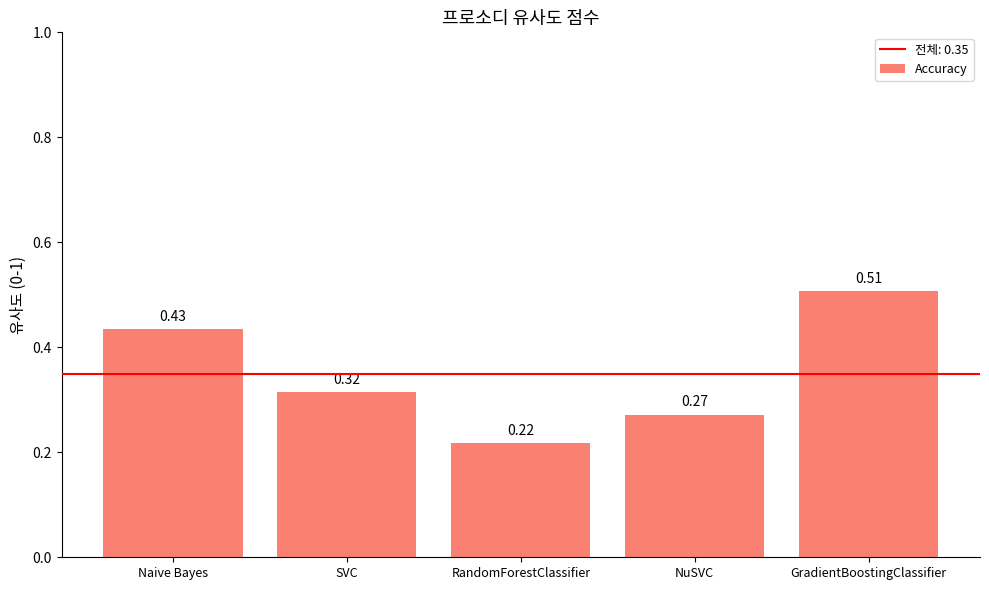

How many series are shown in this chart?

1